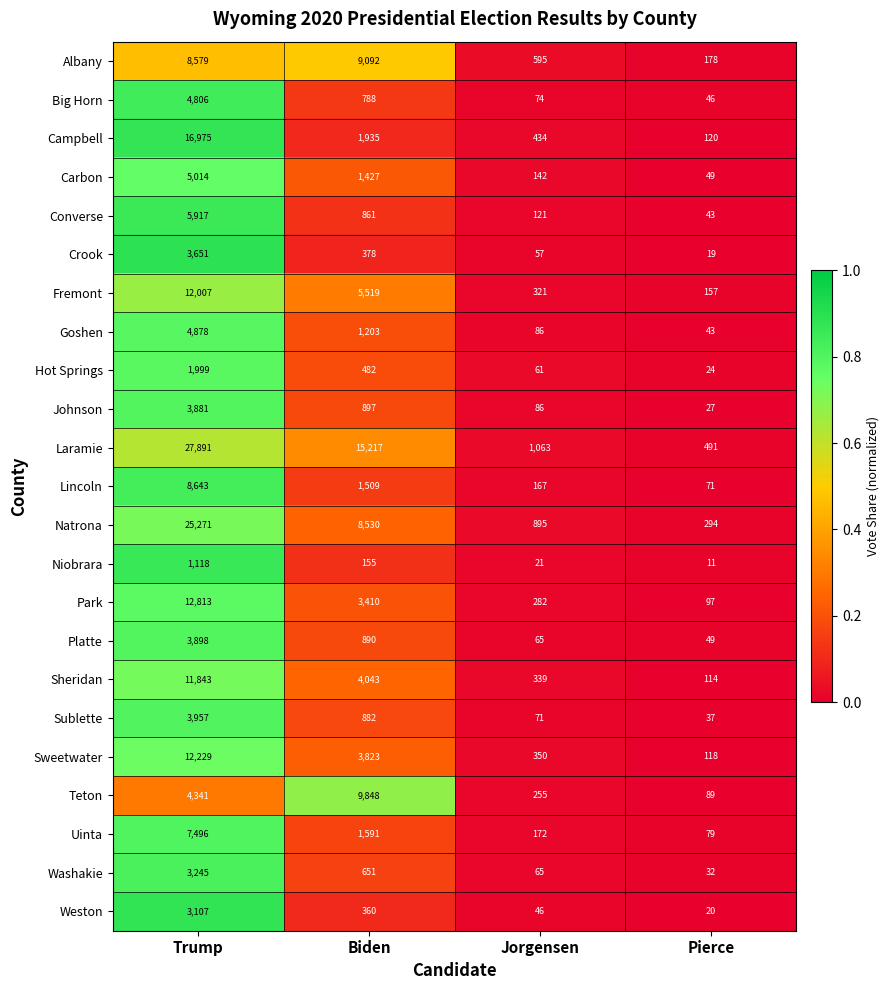

The Carbon series shows 1427 at Biden. True or false?

True